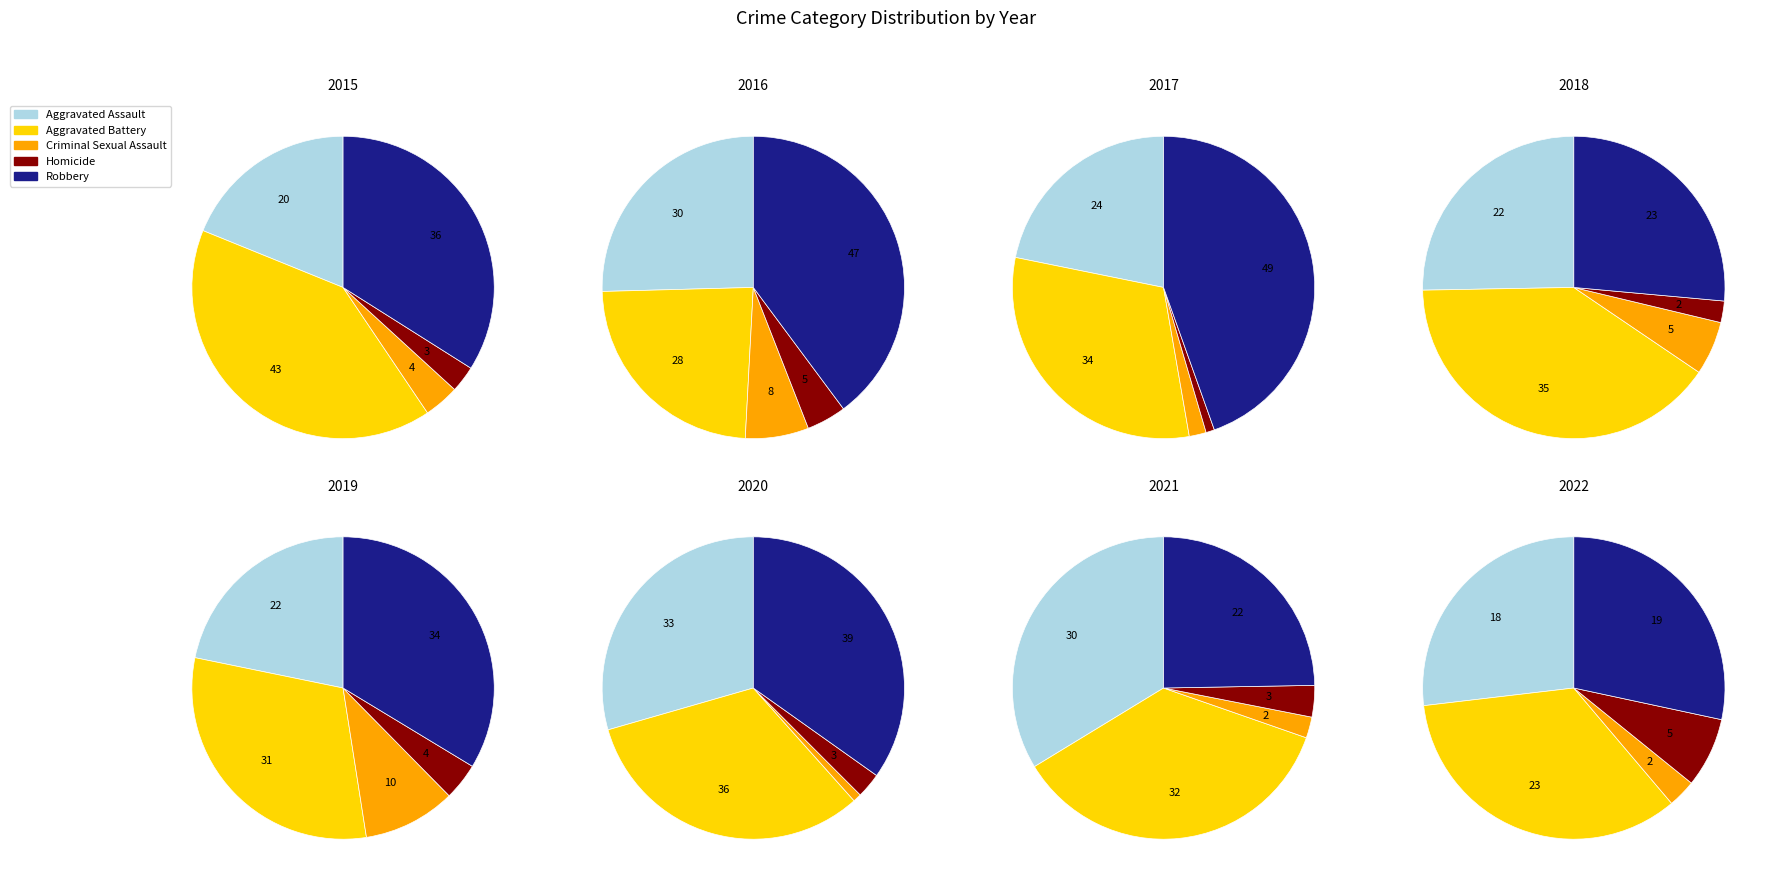

Which series has the widest spread of values?

Robbery